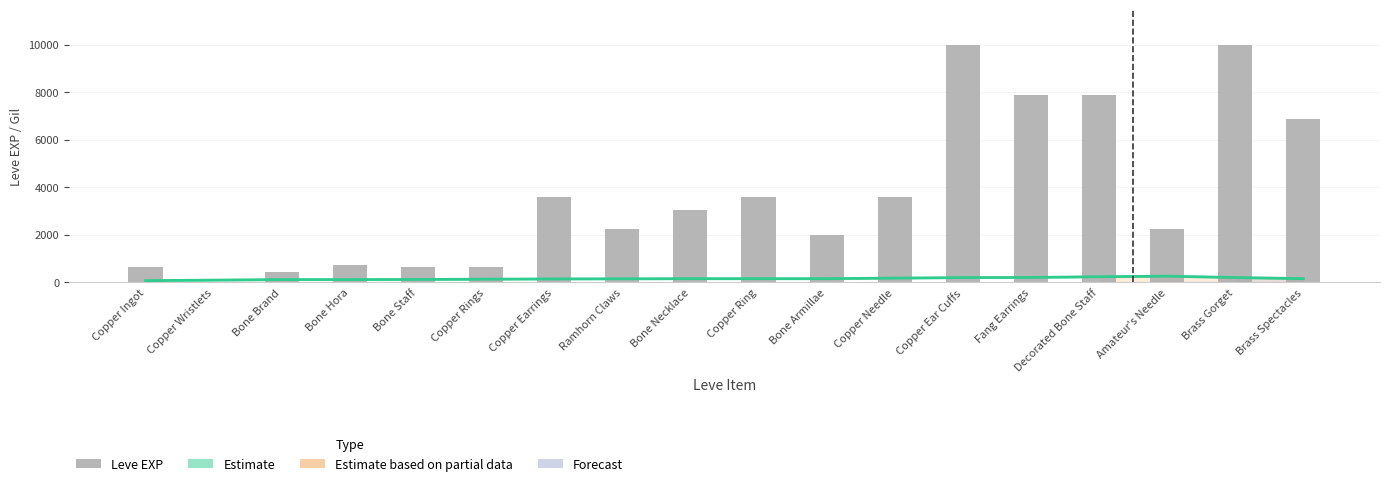

How many groups of bars are there?

18